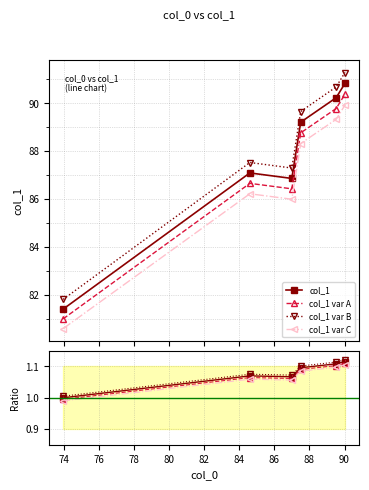

How many points are higher than both their immediate neighbors (excluding endpoints)?

1